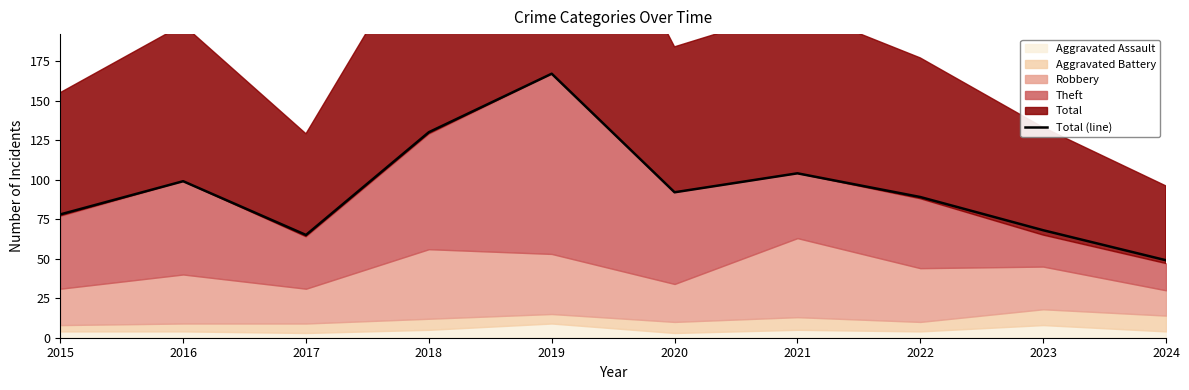

How many data points are less than 92?

5